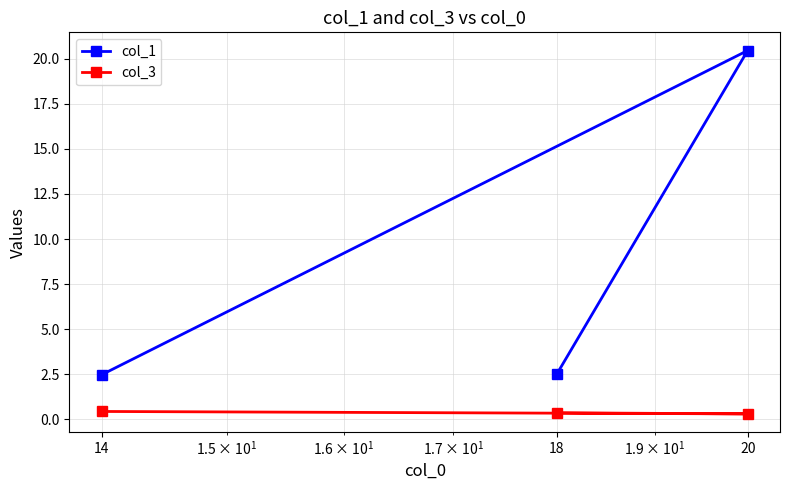

How many data points does each series have?

3